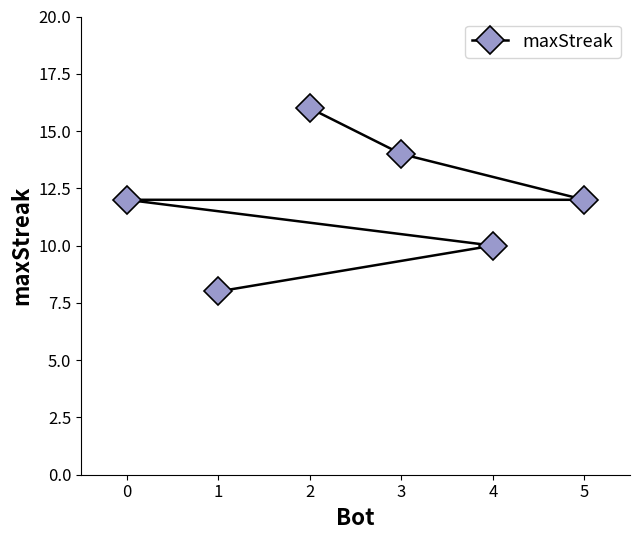

What is the difference between the second highest and minimum values?

6